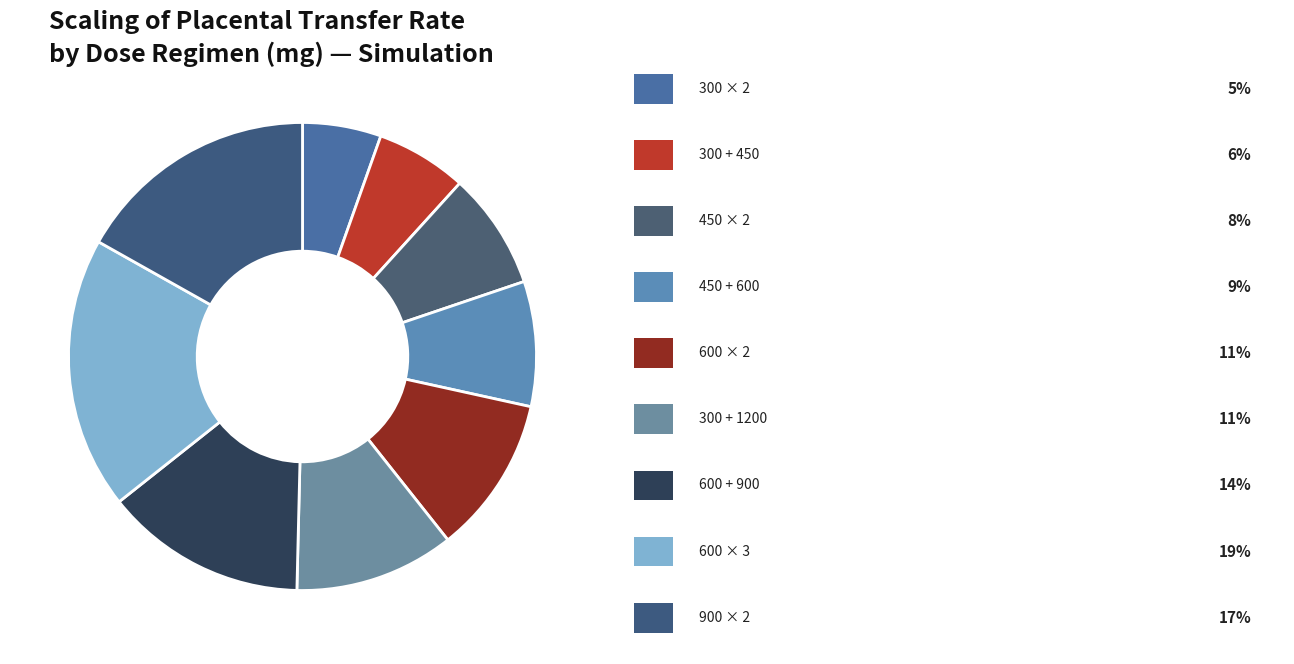

How many segments does this pie chart have?

9